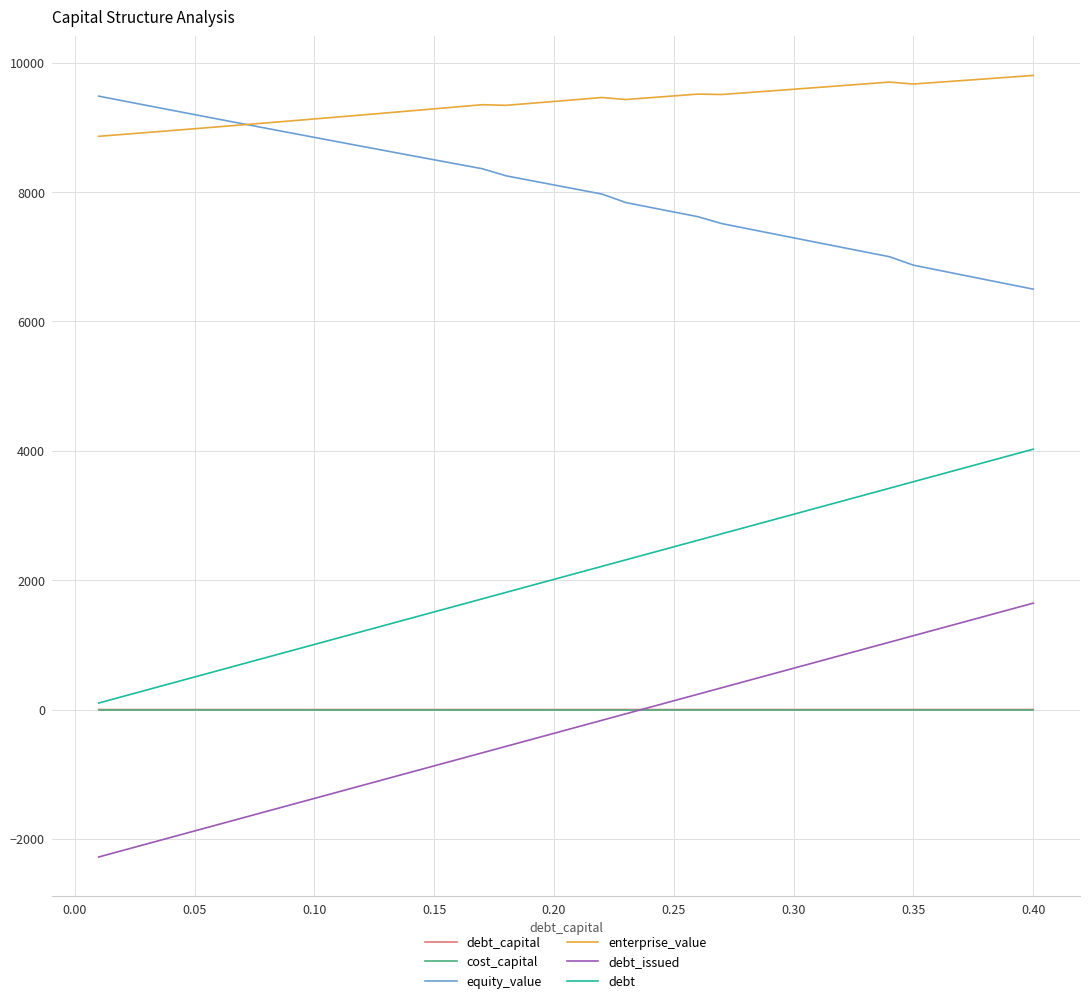

What are all the series names shown in the legend?

debt_capital, cost_capital, equity_value, enterprise_value, debt_issued, debt